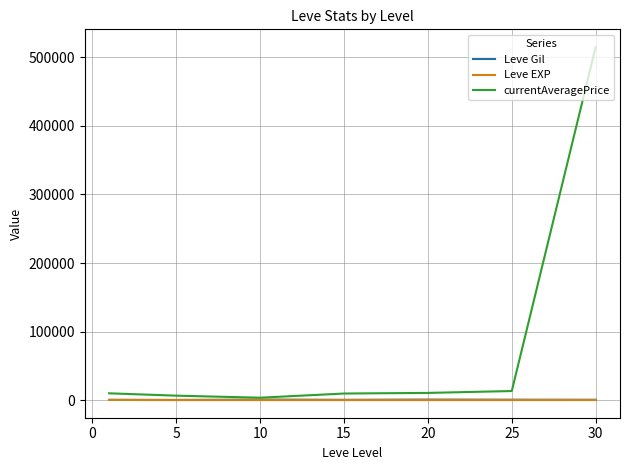

Which series has the largest total across all categories?

currentAveragePrice